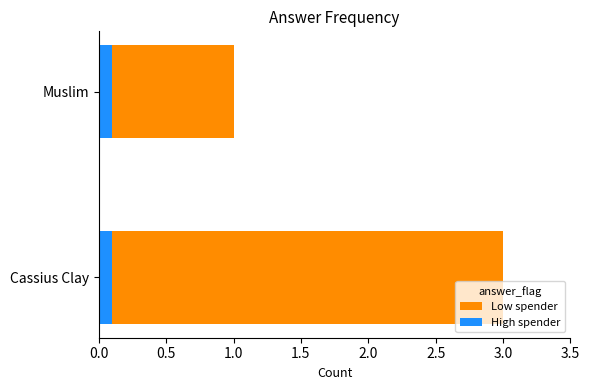

What is the difference between the maximum and minimum values in the Low spender series?

2.0